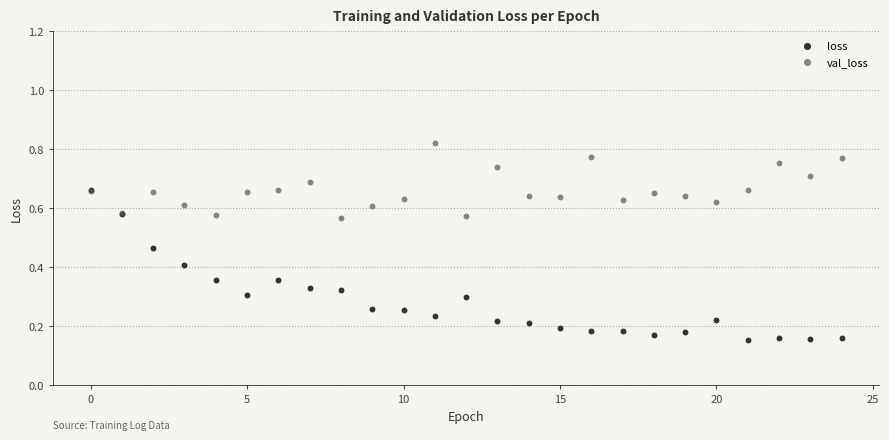

Which series contains the highest Y value?

val_loss